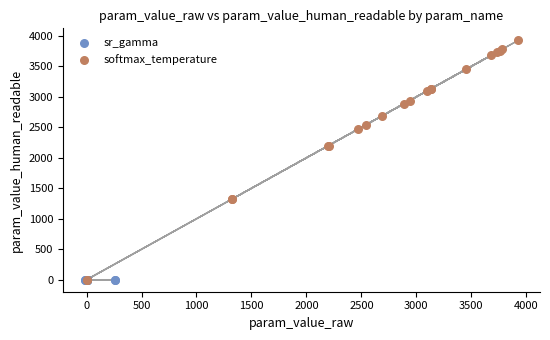

Which series contains the highest Y value?

softmax_temperature